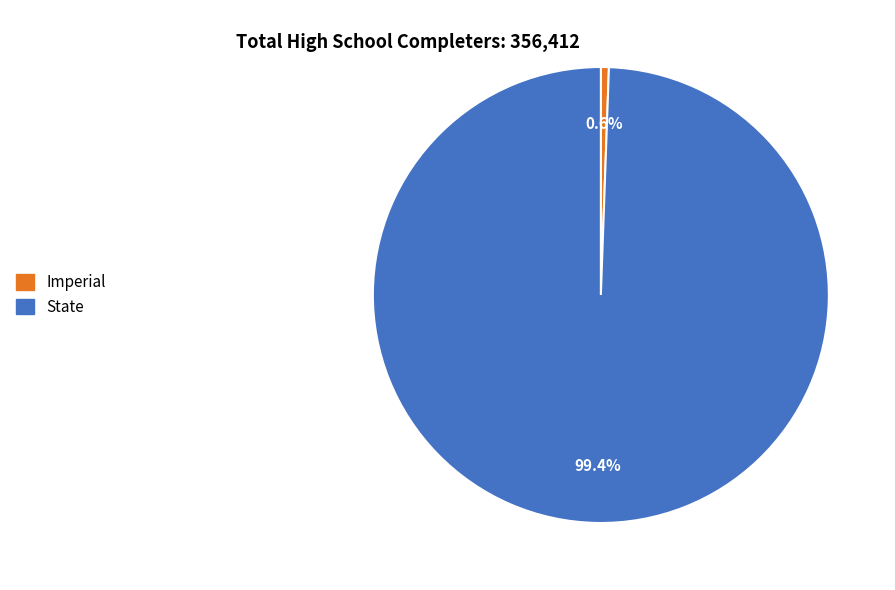

What is the smallest slice in the pie chart?

Imperial